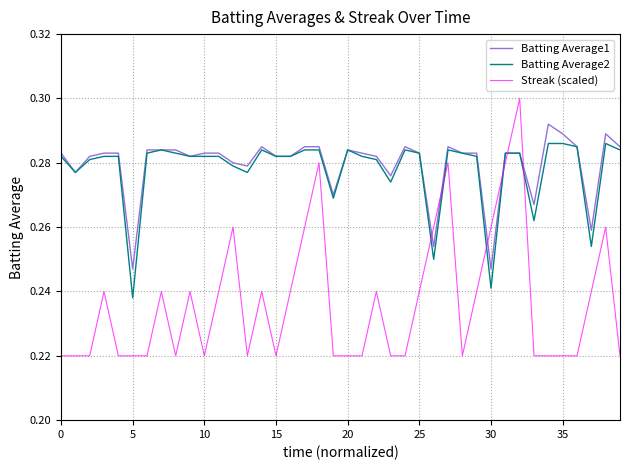

Which series has the largest range (max minus min)?

Streak (scaled)